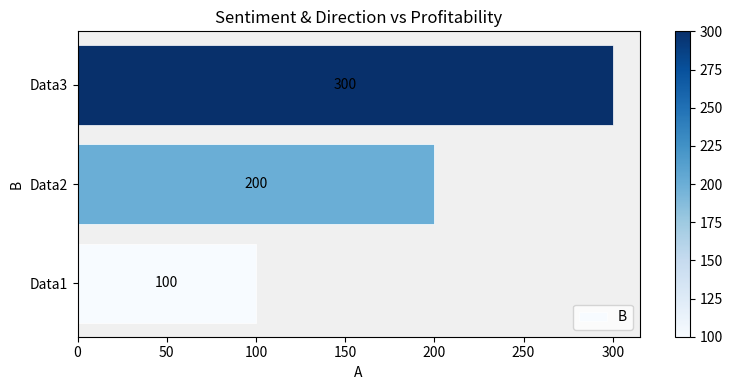

Count the values in the range 100 to 300.

3